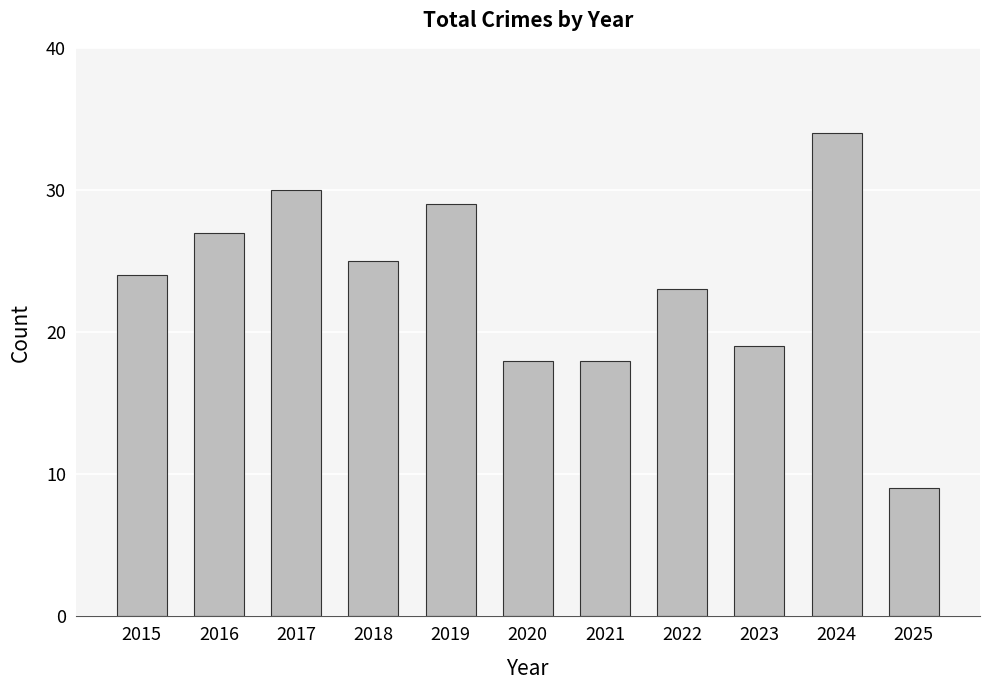

Read the value at 2016, to the nearest 5.

25